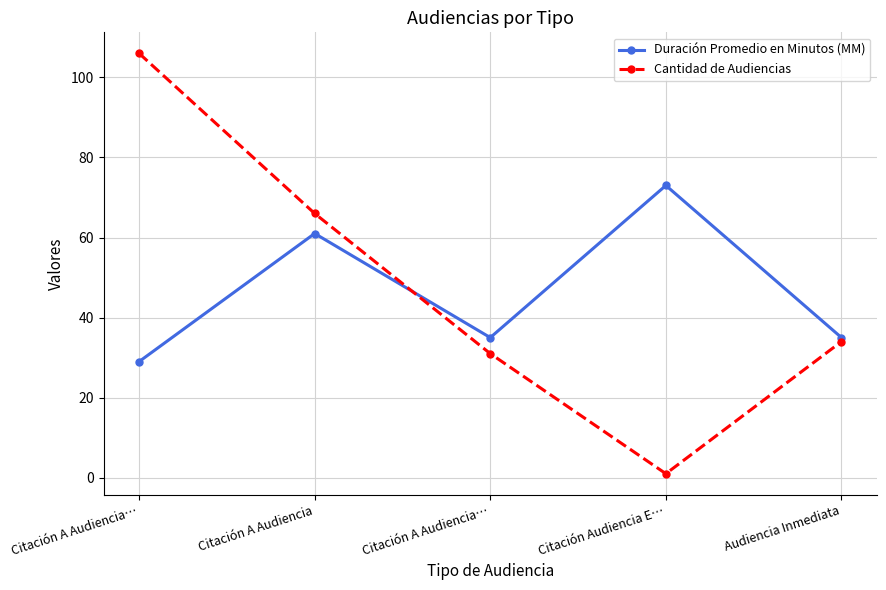

What is the label of the 5th point from the left?

Audiencia Inmediata